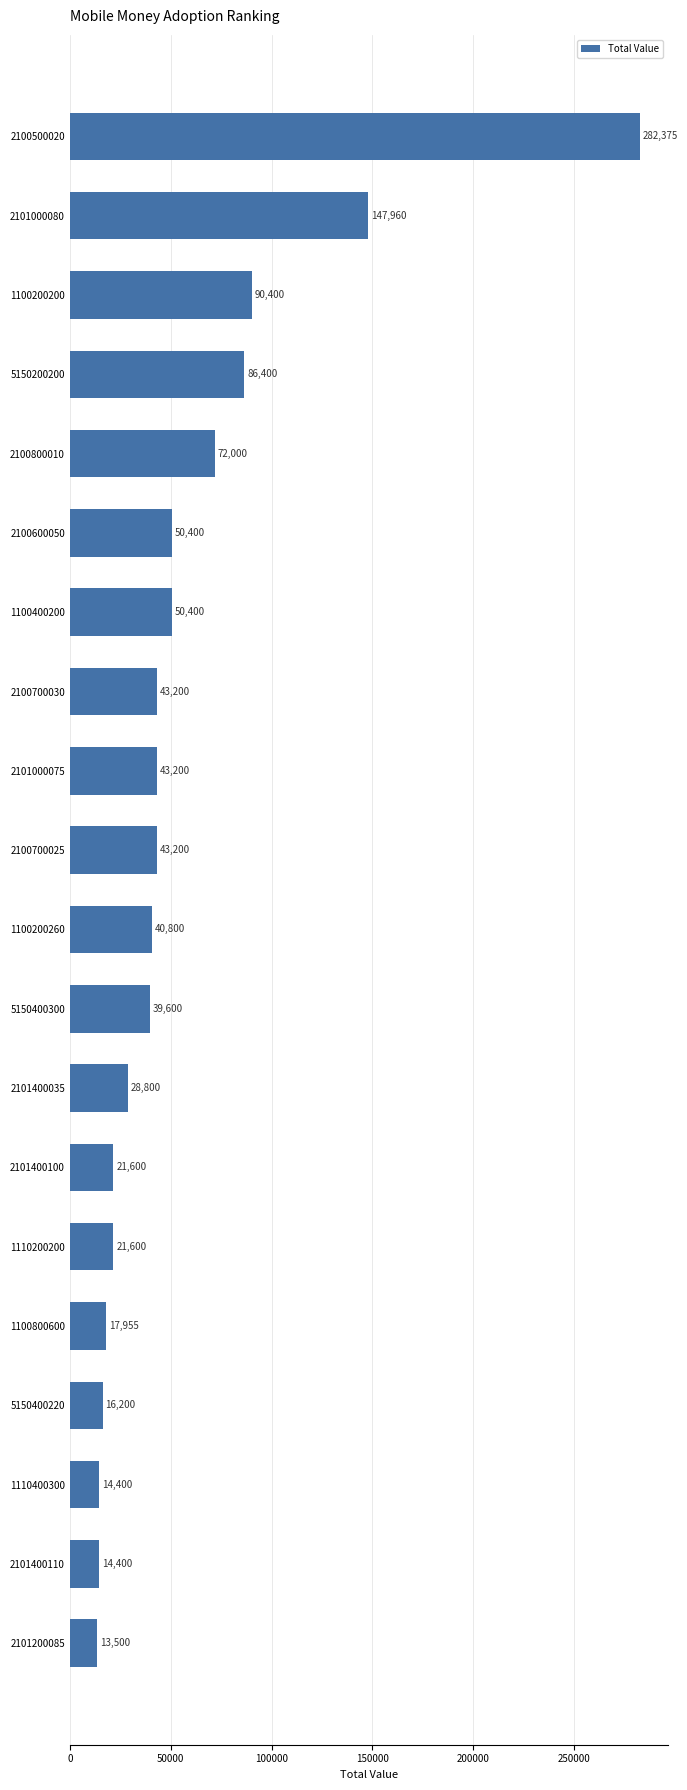

How many distinct data groups are displayed?

1